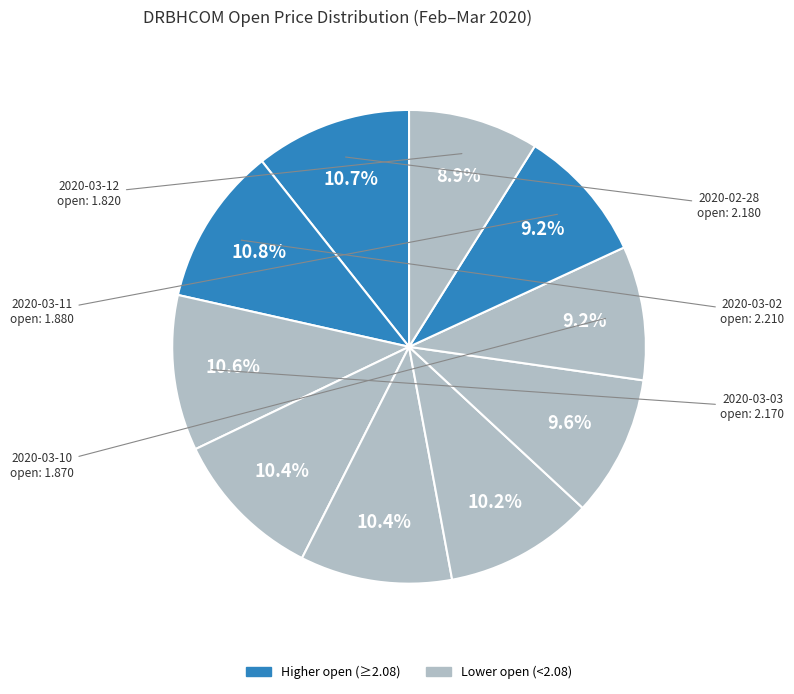

How many slices are in this pie chart?

10